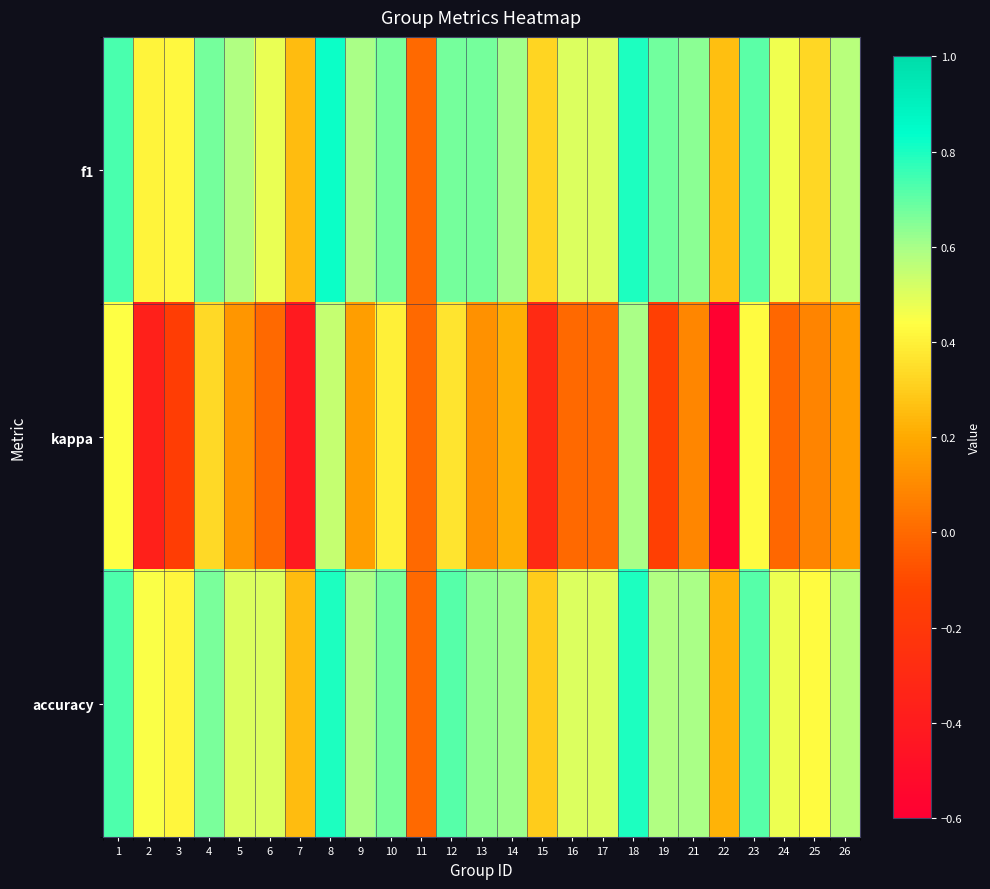

Which series has the largest range (max minus min)?

kappa